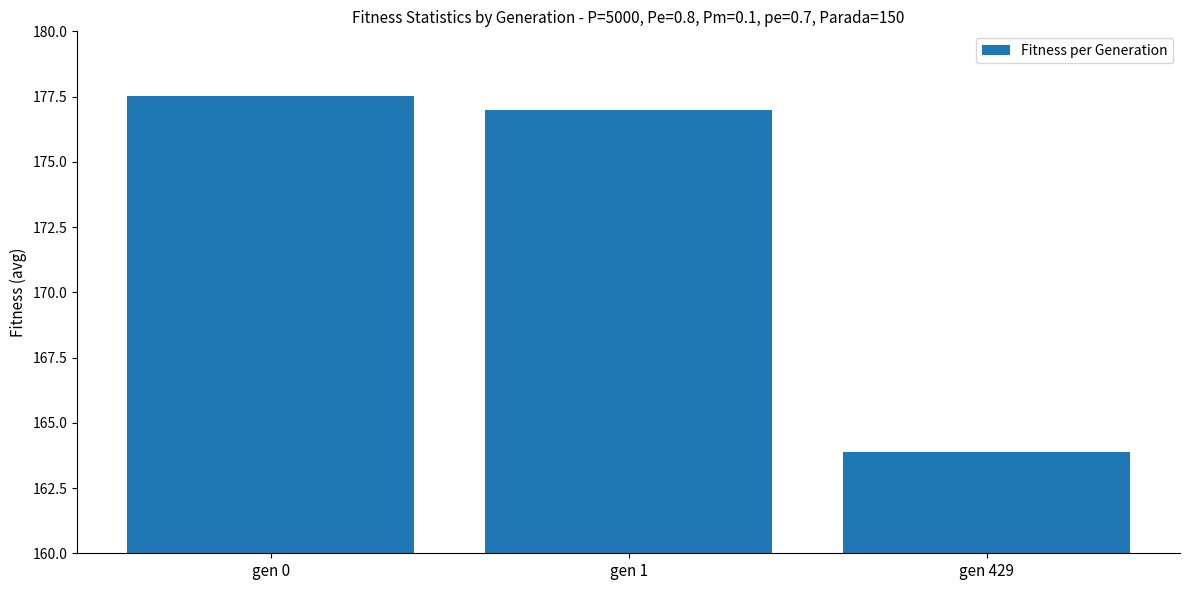

What is the sum of all values?

518.4